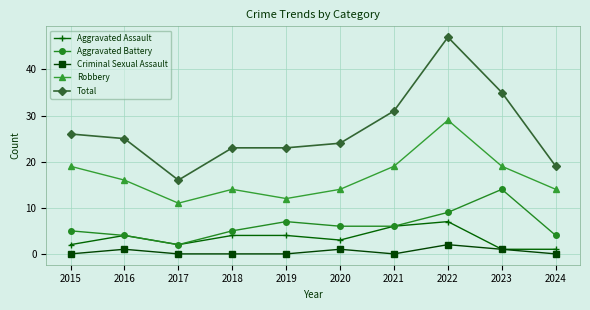

List the series in order of their peak value, highest first.

Total, Robbery, Aggravated Battery, Aggravated Assault, Criminal Sexual Assault